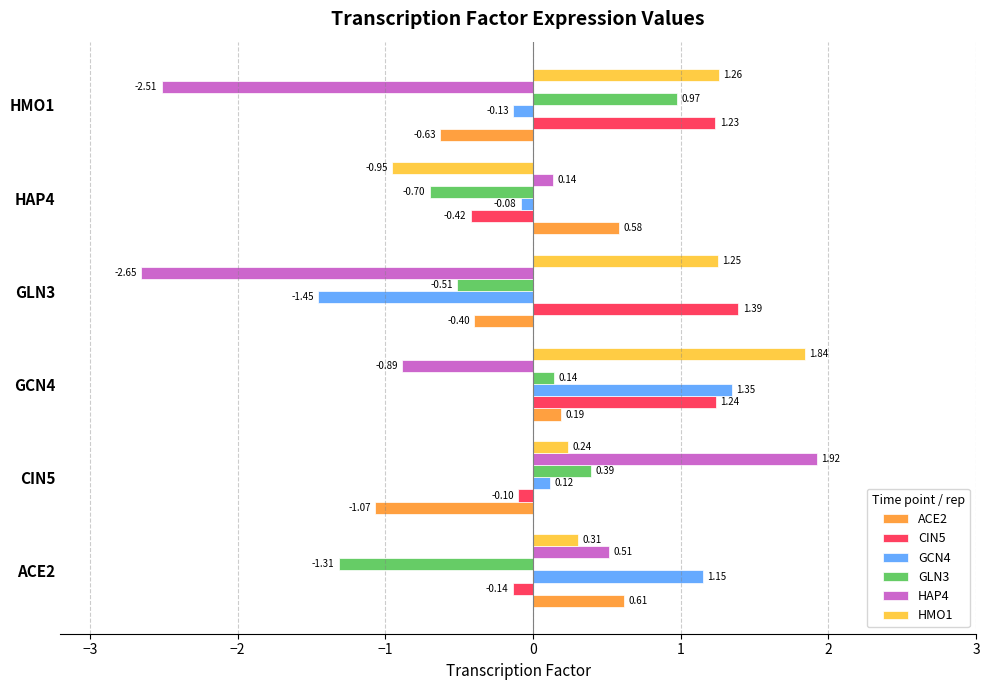

What are all the series names shown in the legend?

ACE2, CIN5, GCN4, GLN3, HAP4, HMO1